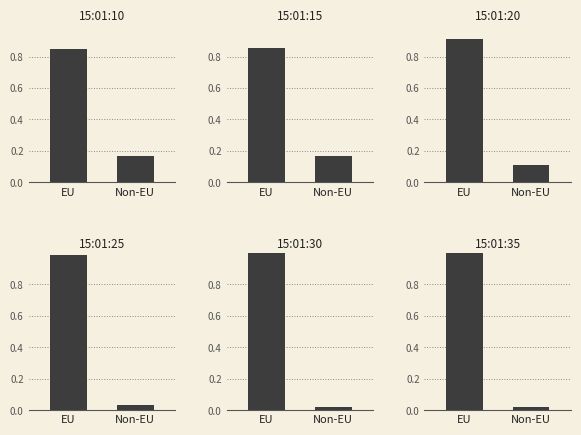

What is the sum of the panel_0 values at EU and Non-EU?

1.0